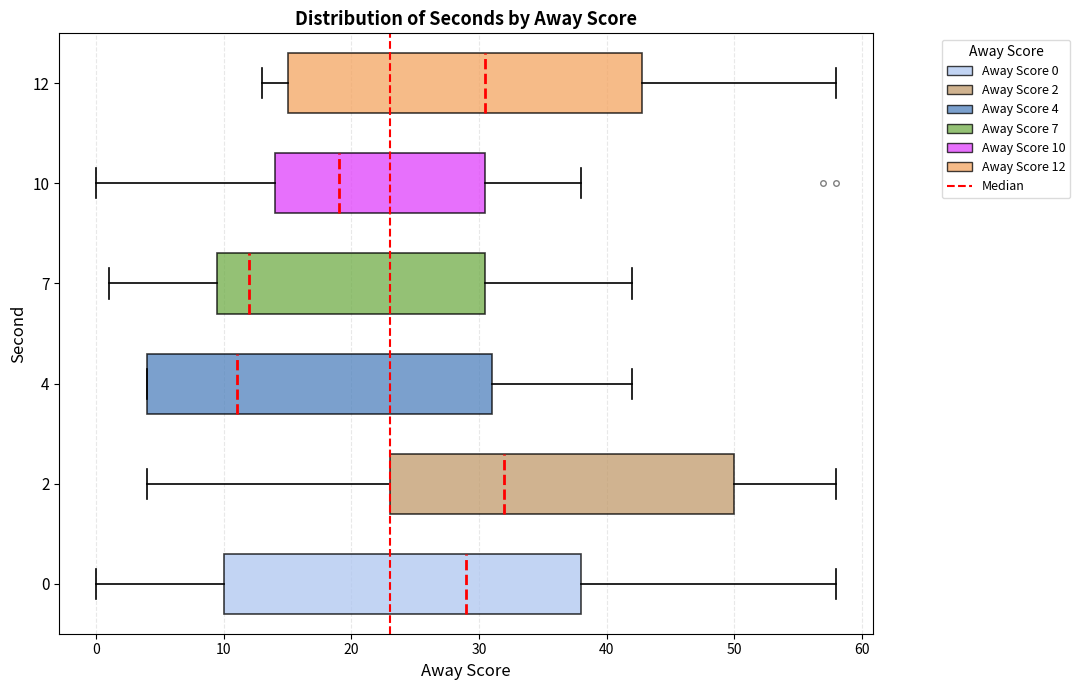

Which box's median line is the furthest to the right?

2